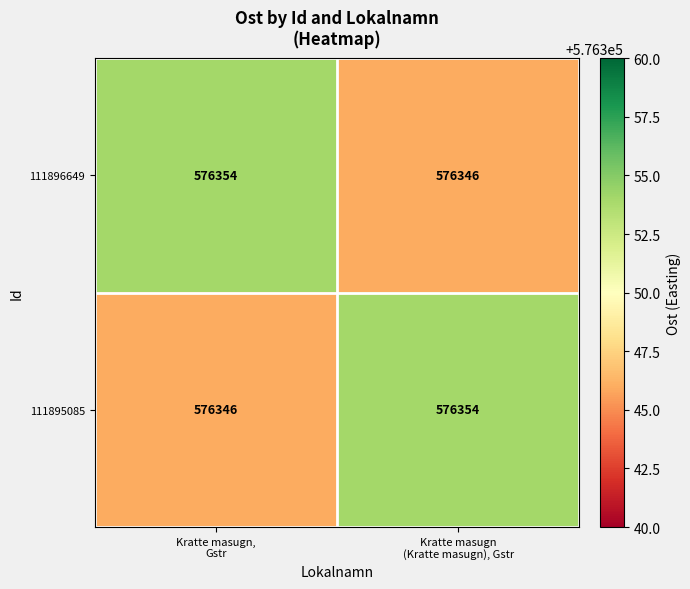

What is the difference between the maximum and minimum values in the 111895085 series?

8